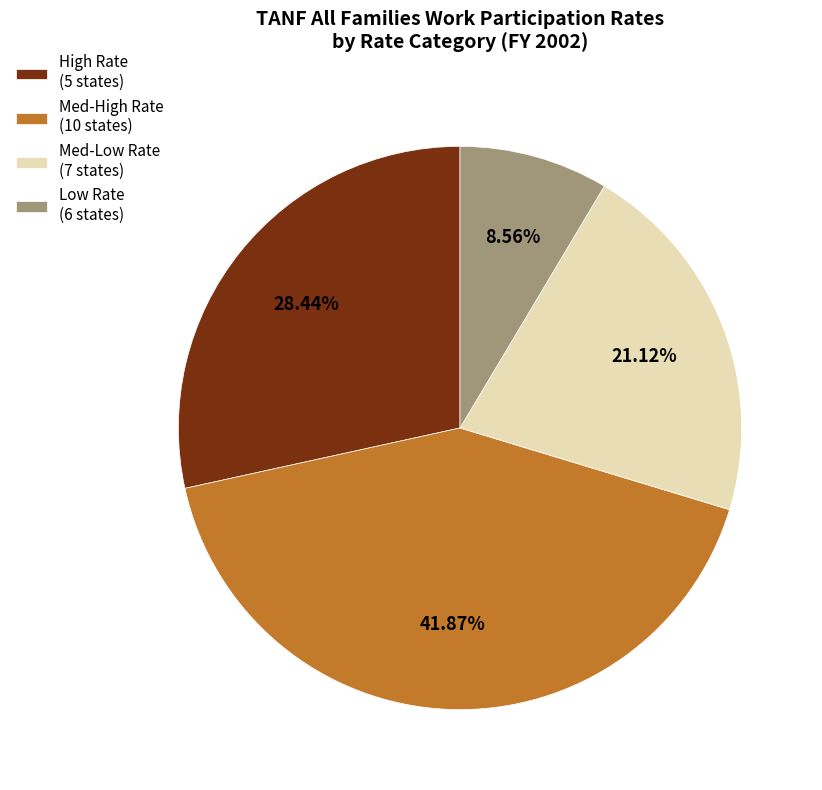

To the nearest percent, what is the average slice percentage?

25%